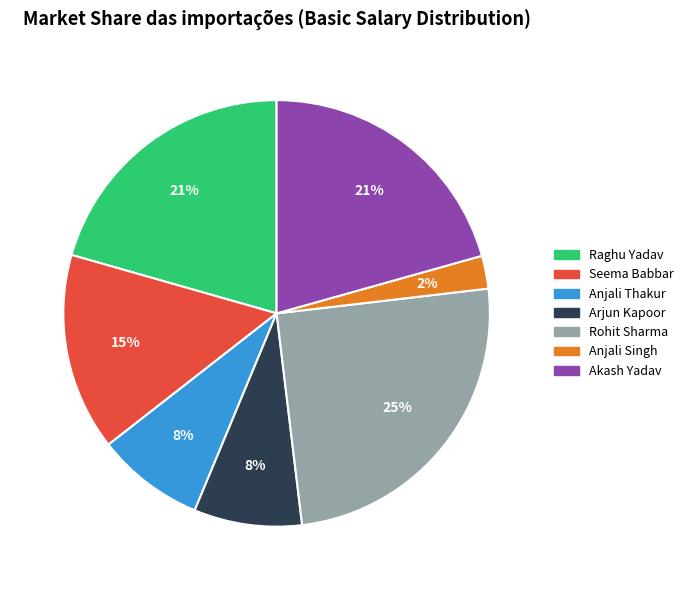

Is Seema Babbar the majority of the pie?

No